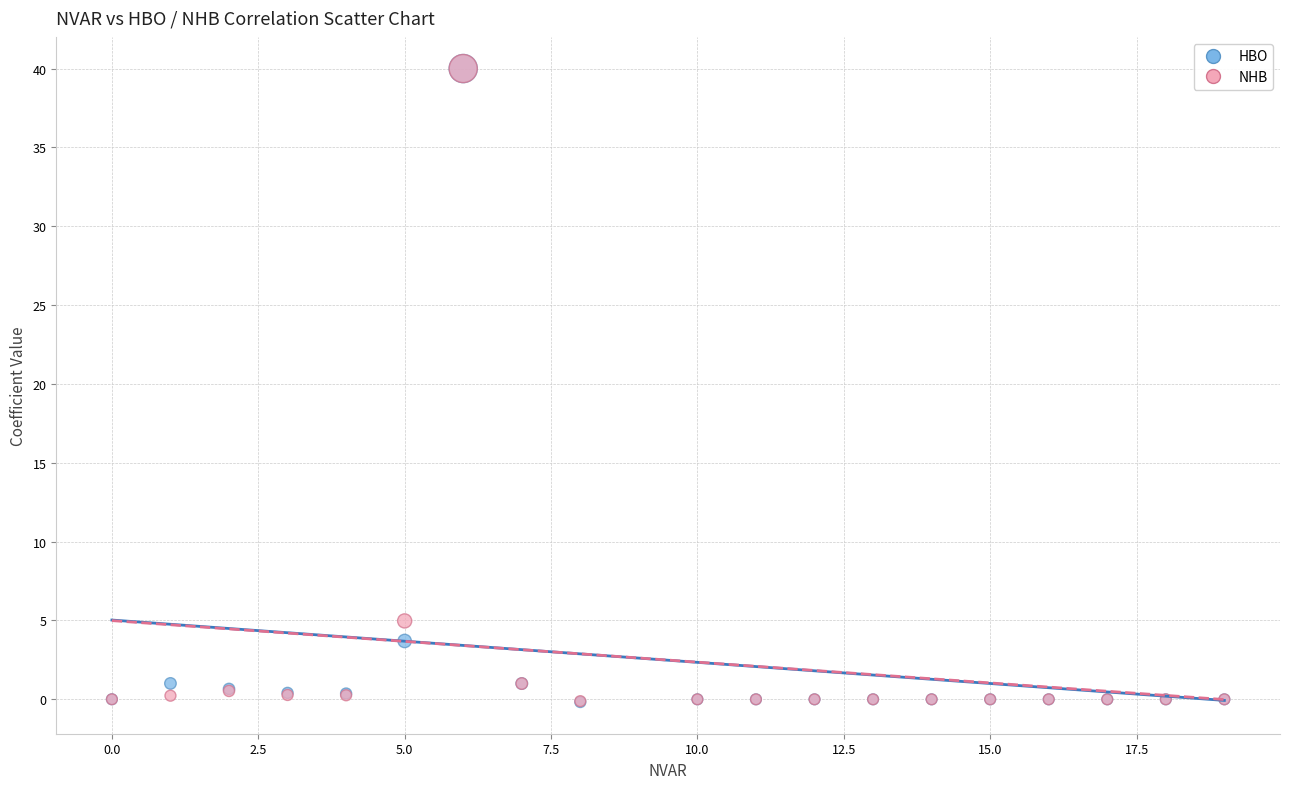

In the HBO series, what Y value is closest to 19?

3.7